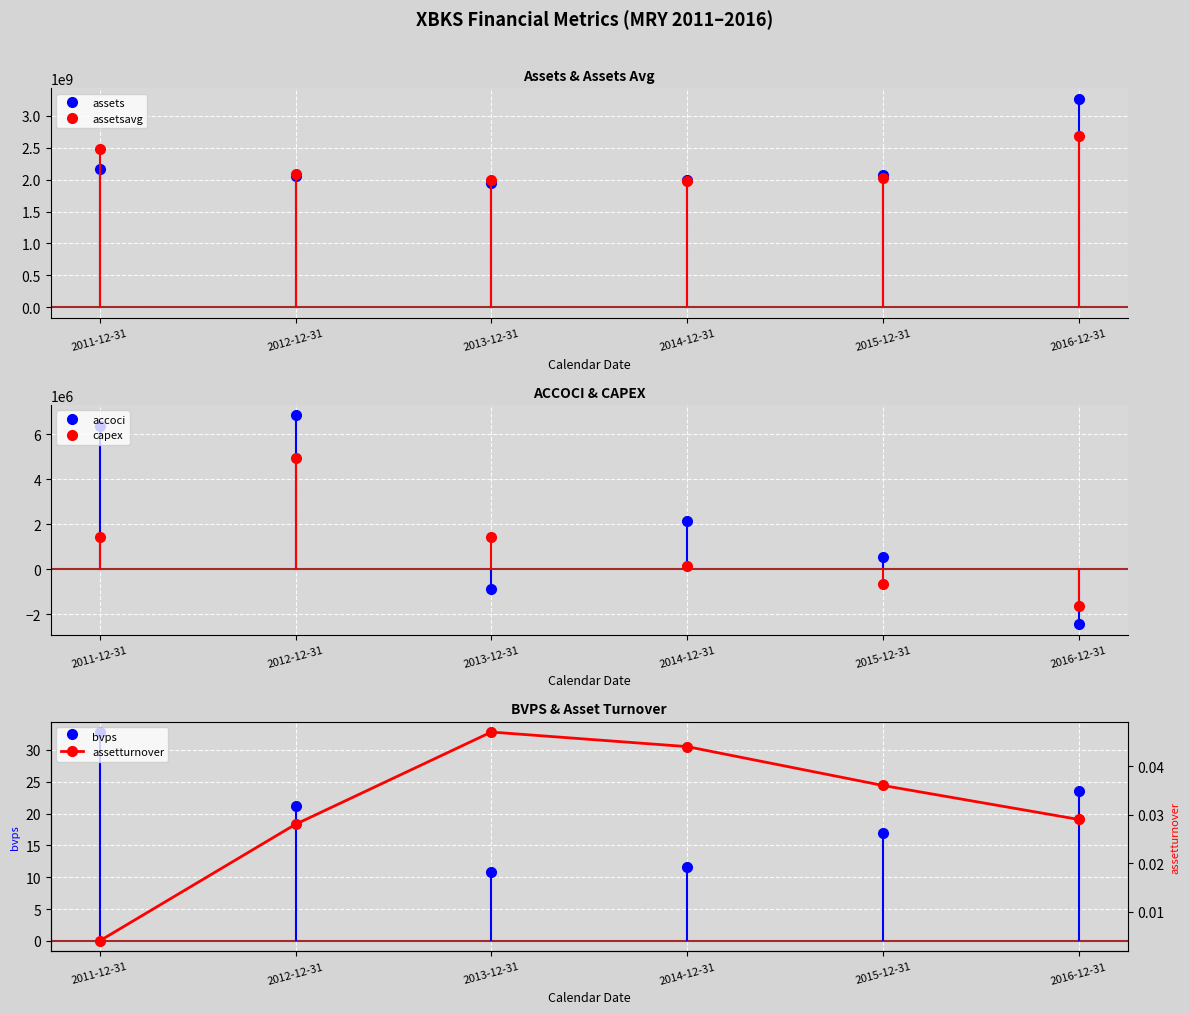

What is the value of the accoci point at the 2nd from the left?

6837000.0